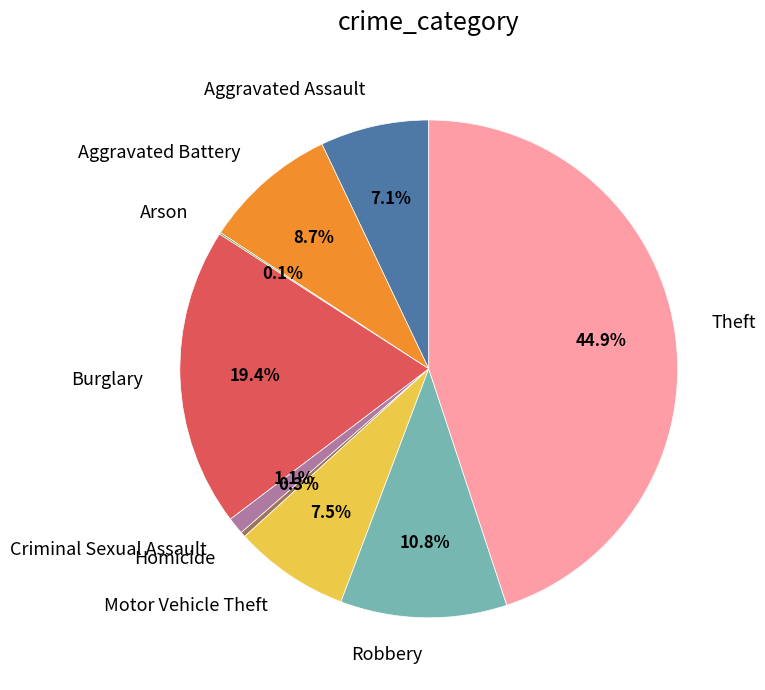

What percentage do Criminal Sexual Assault and Aggravated Assault together represent?

8.2%